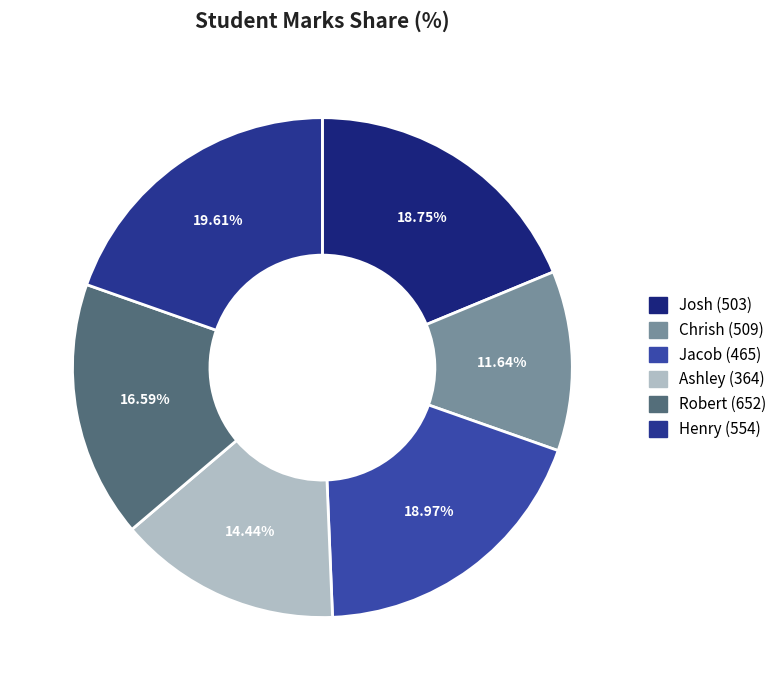

Is there any slice that represents more than half of the pie?

No